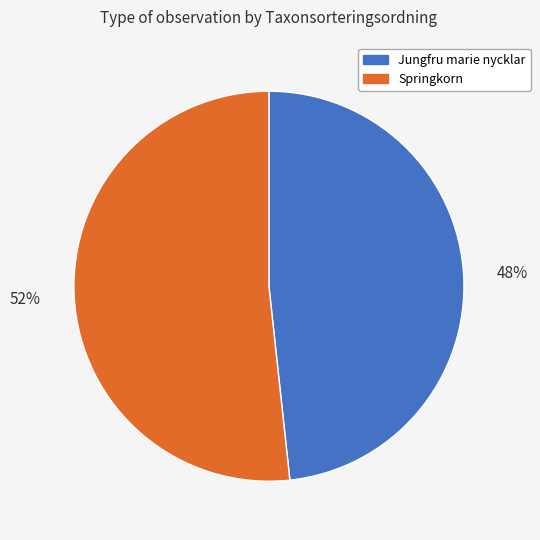

Which slice is the largest?

Springkorn